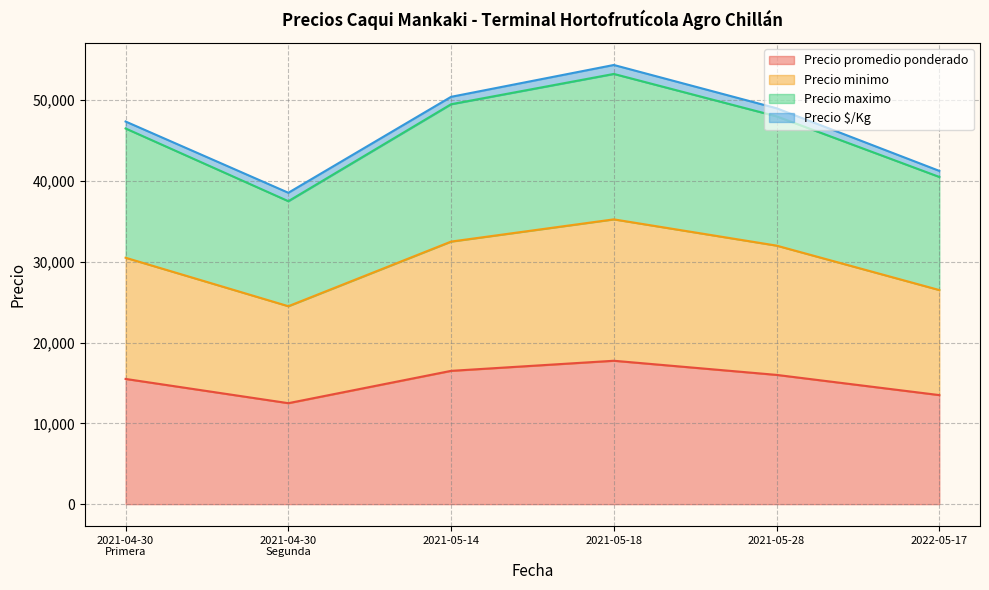

What is the highest value of the Precio promedio ponderado series?

17750